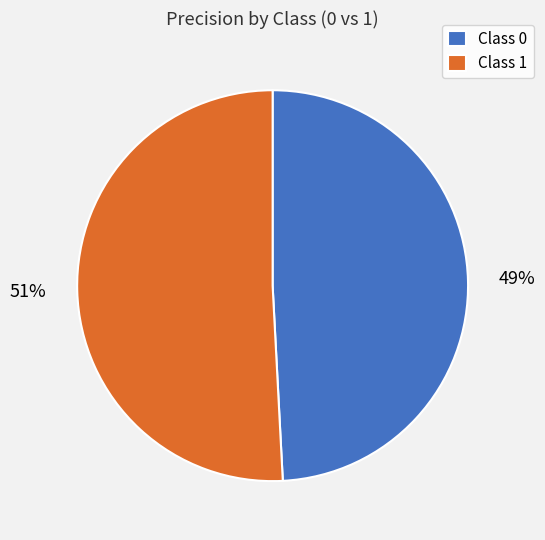

What percentage is the Class 1 slice, to the nearest percent?

51%